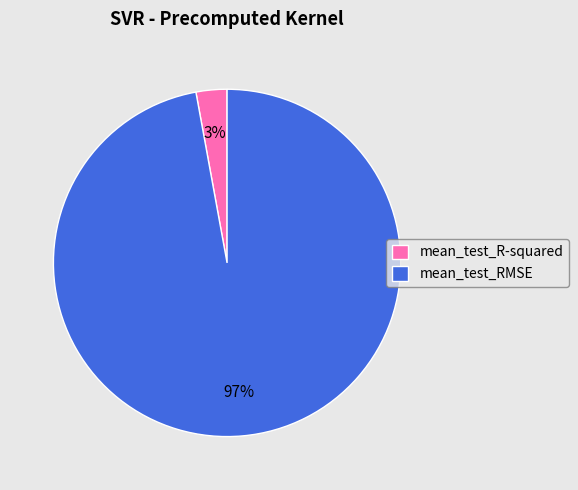

Between mean_test_R-squared and mean_test_RMSE, which is larger?

mean_test_RMSE